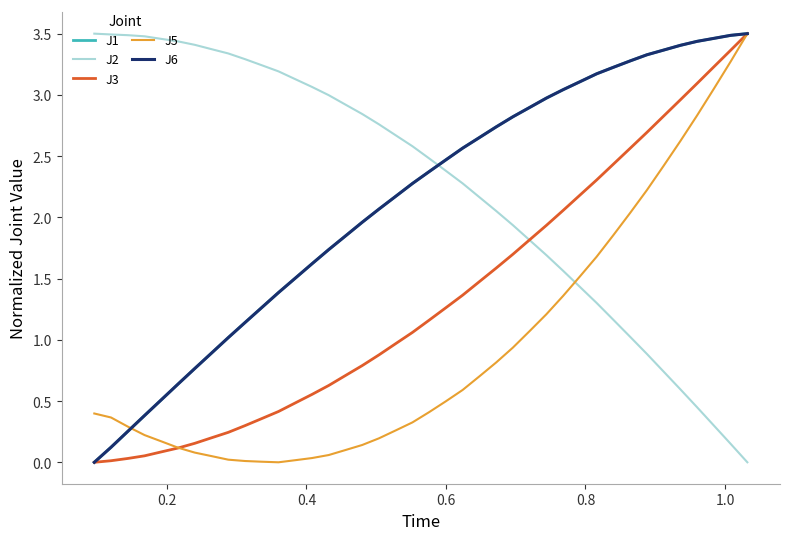

At how many categories does at least one series exceed 1?

40